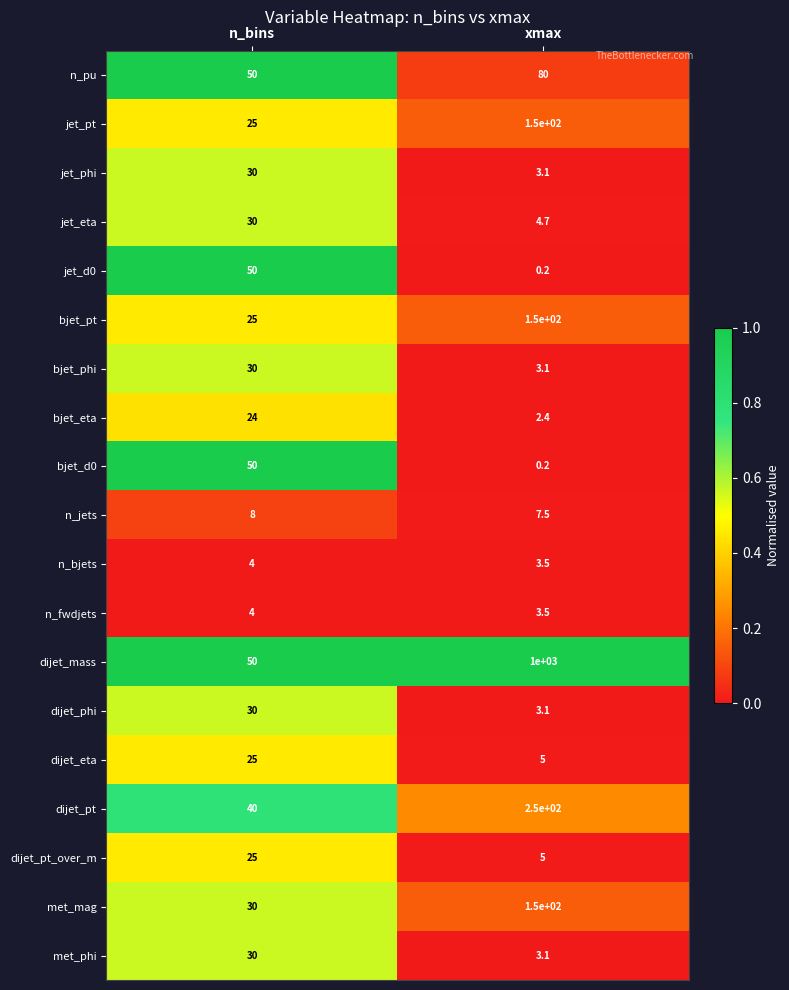

Rank the categories by dijet_phi value from highest to lowest.

n_bins, xmax